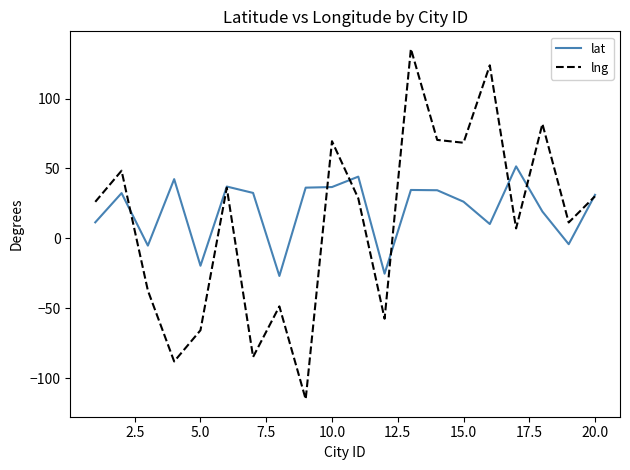

What is the minimum value shown in the chart?

-115.1